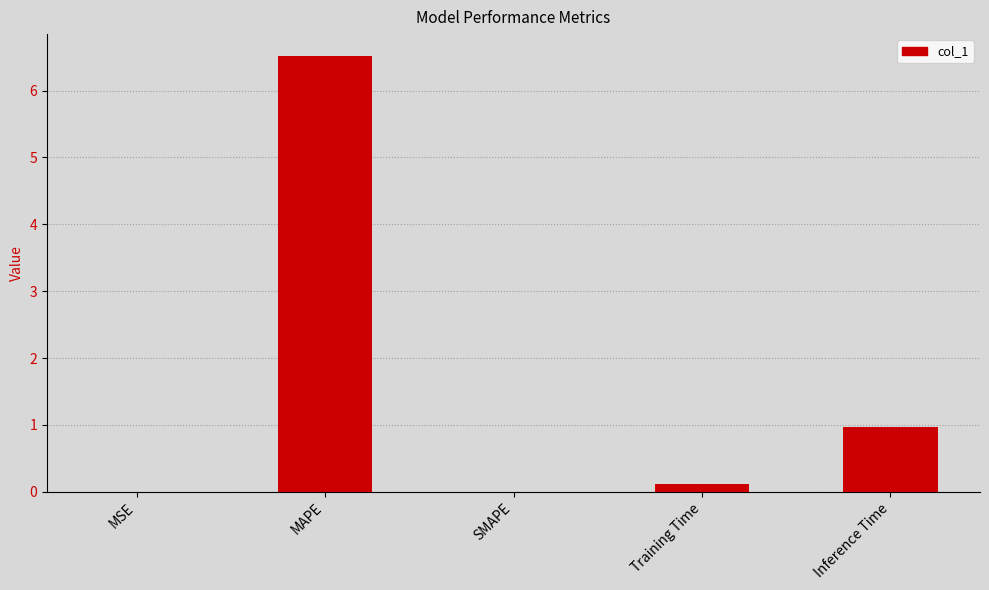

Is it true that the value at SMAPE is -3.3?

False